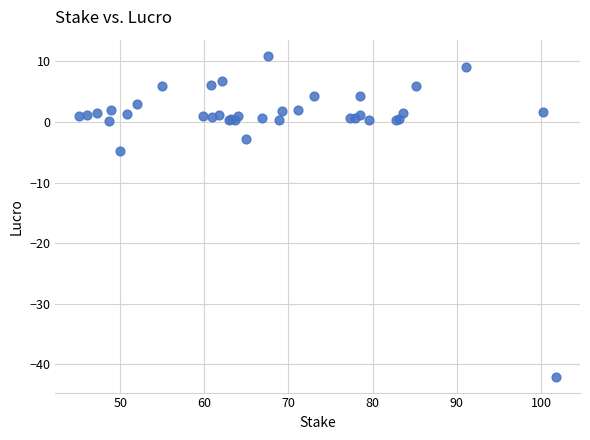

What Y value in the scatter plot is closest to -15?

-4.9